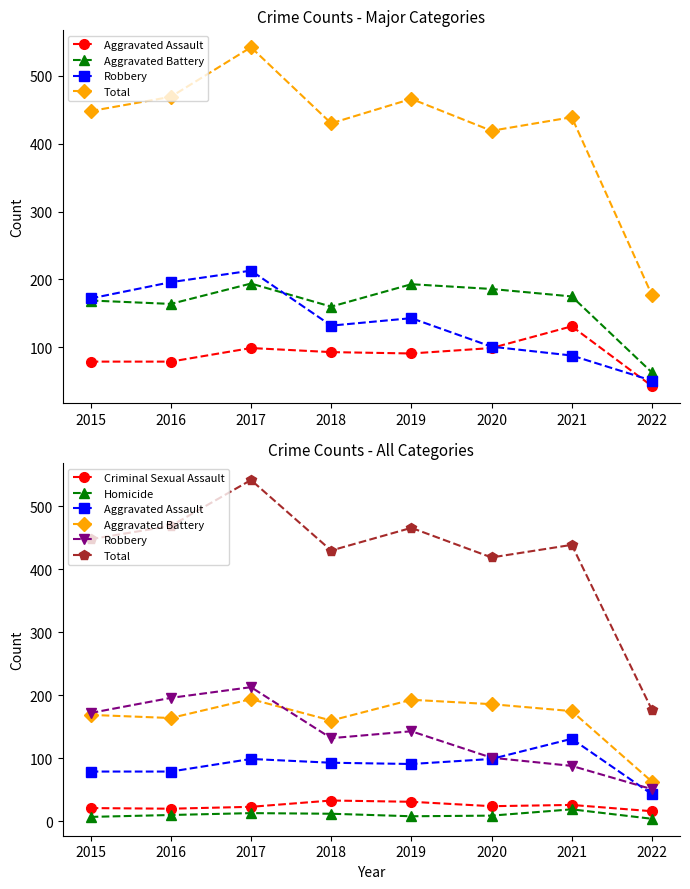

How many values in the Homicide series exceed 10?

3